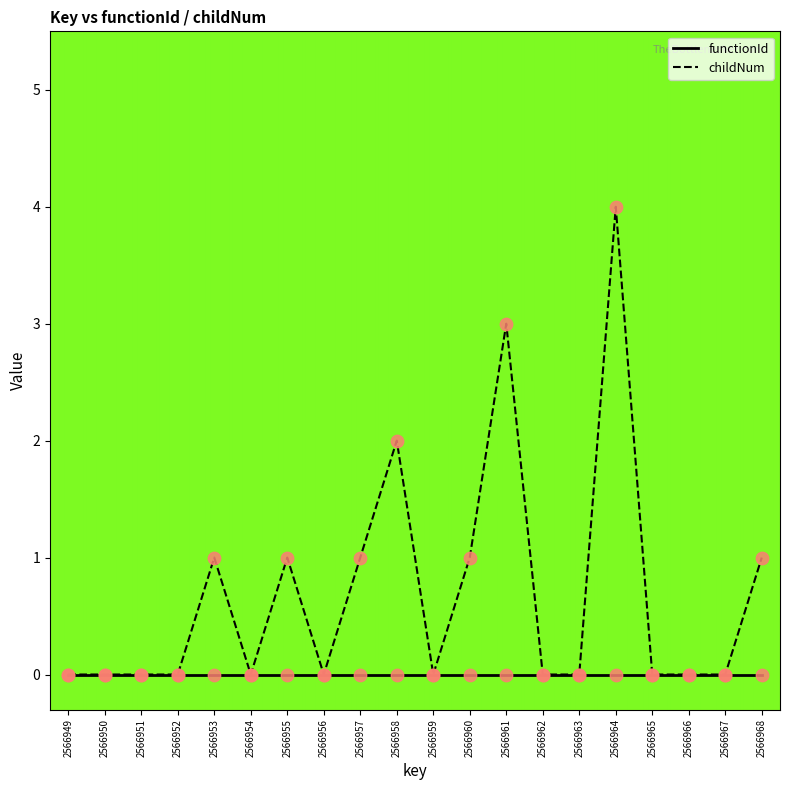

Which series has the largest range (max minus min)?

childNum